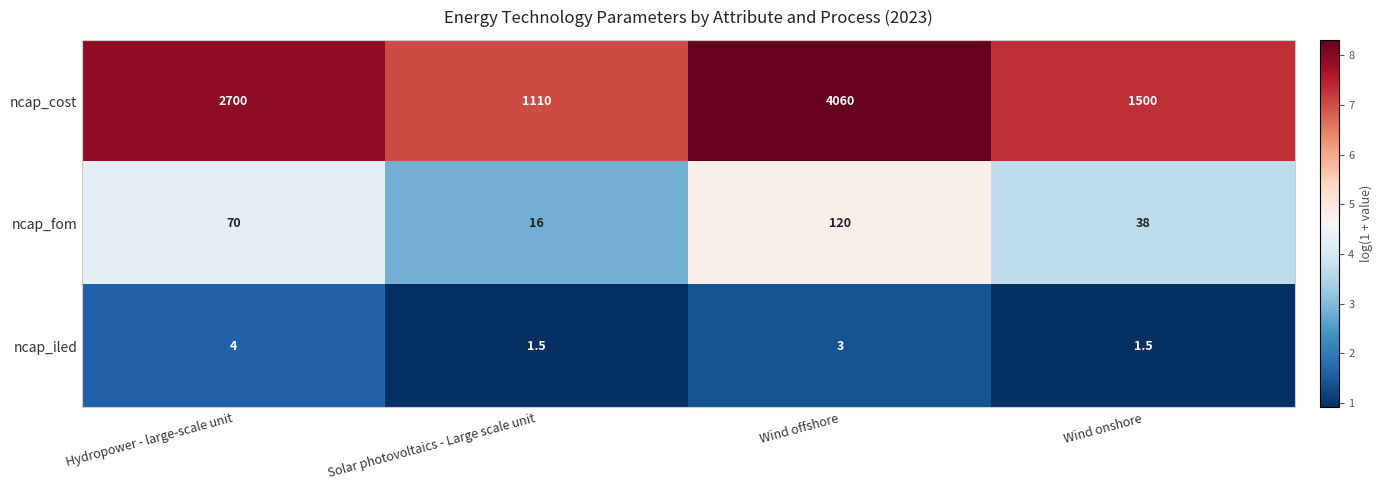

What is the sum of all ncap_cost values?

9370.0